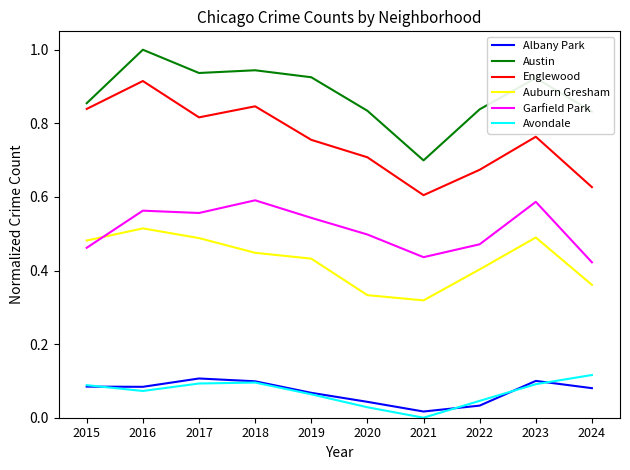

How many interior local peaks does the Englewood series have?

3